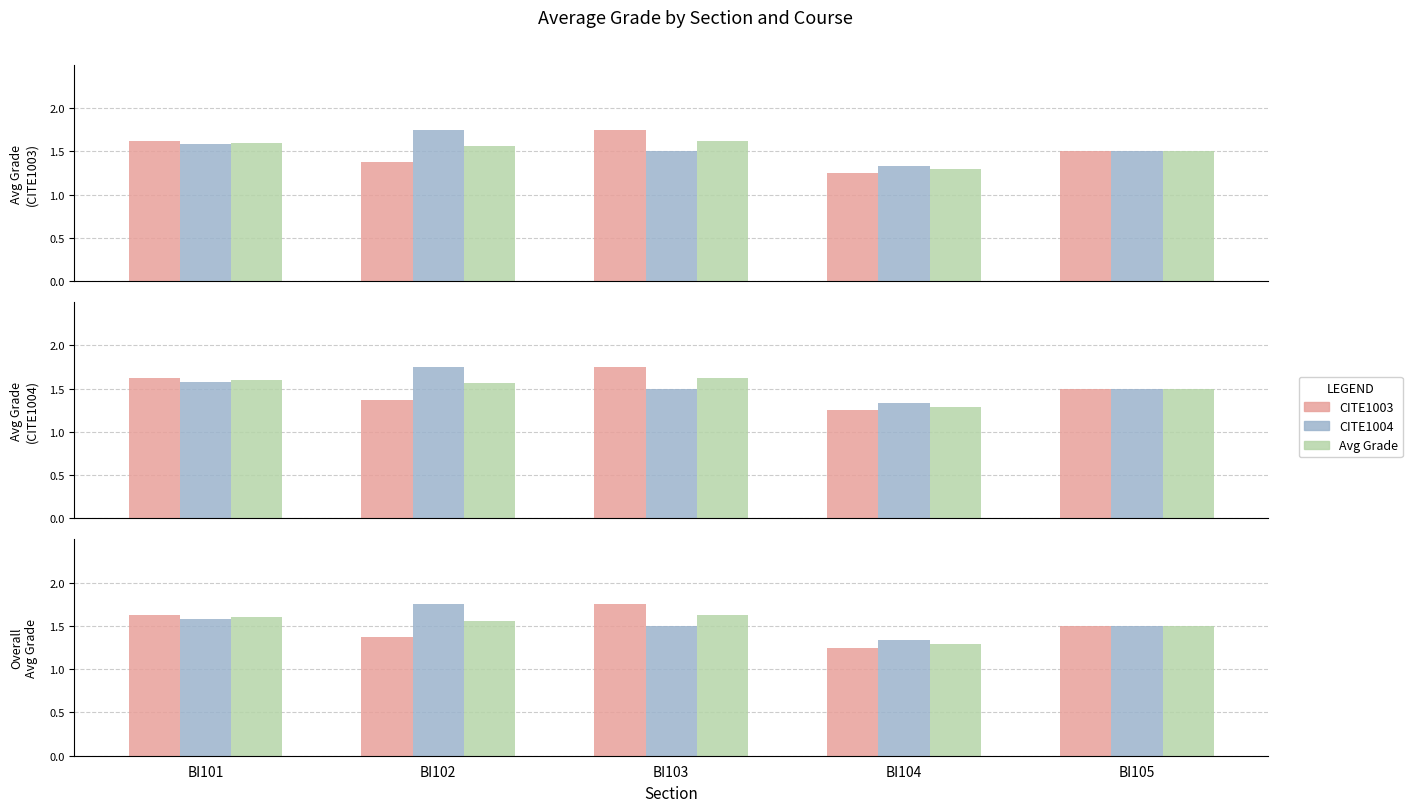

Reading left to right, list all the values displayed in this chart.

CITE1003: BI101=1.6	BI102=1.4	BI103=1.8	BI104=1.2	BI105=1.5
CITE1004: BI101=1.6	BI102=1.8	BI103=1.5	BI104=1.3	BI105=1.5
Avg Grade: BI101=1.6	BI102=1.6	BI103=1.6	BI104=1.3	BI105=1.5